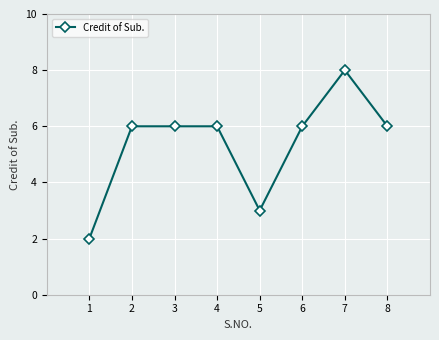

Is this an area chart (filled region under the line)?

No